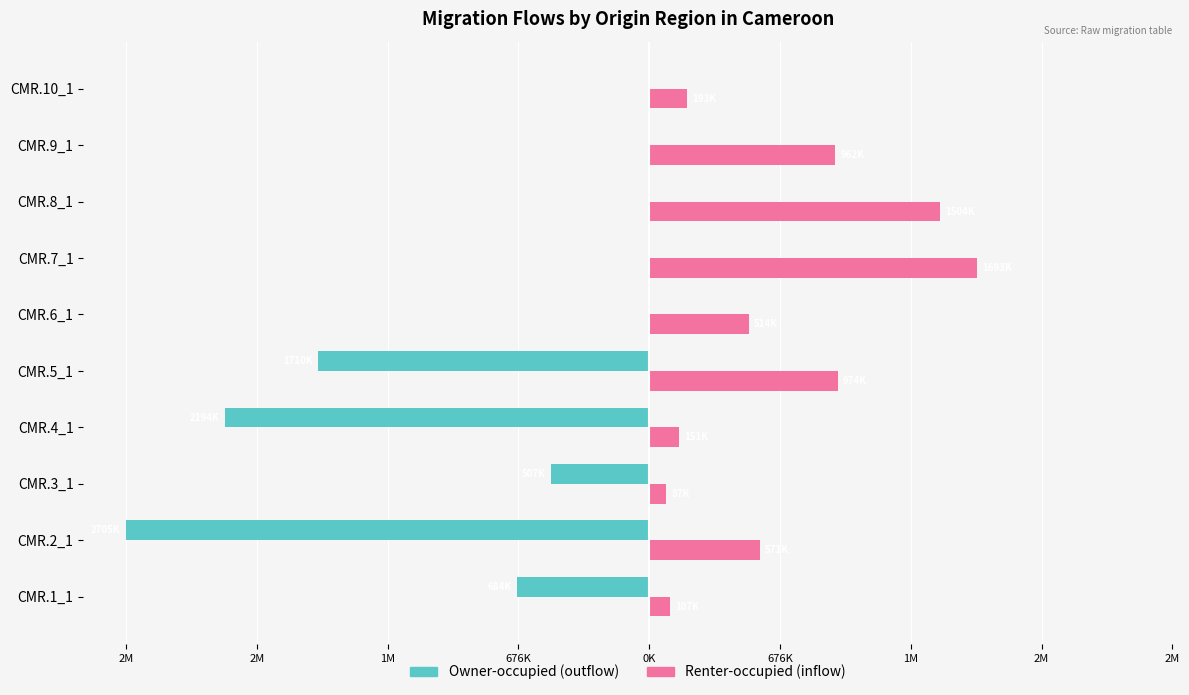

How many Owner-occupied (outflow) values are between -1710074 and 0?

8